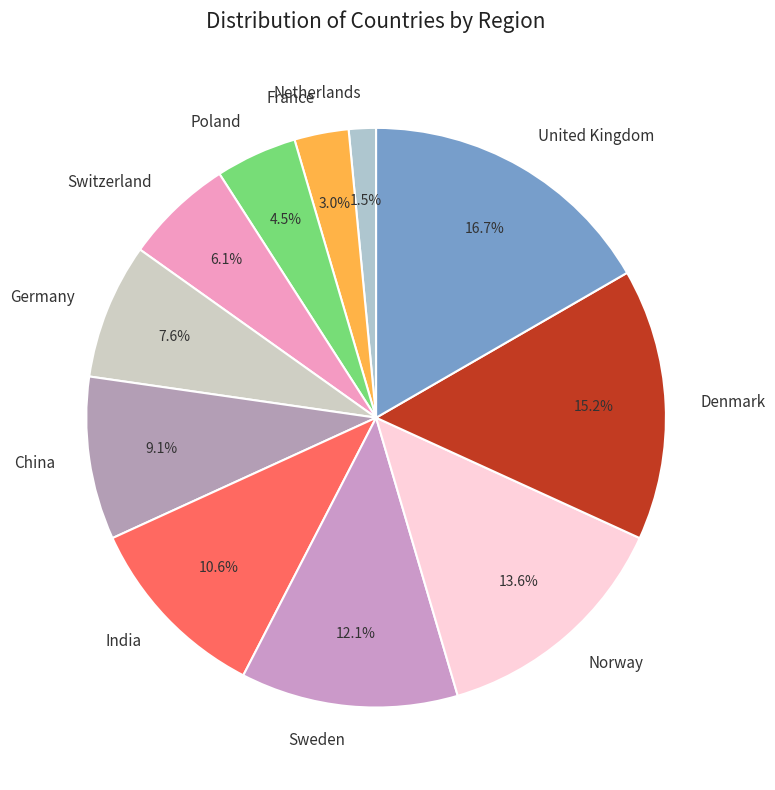

Count the number of slices in the pie.

11